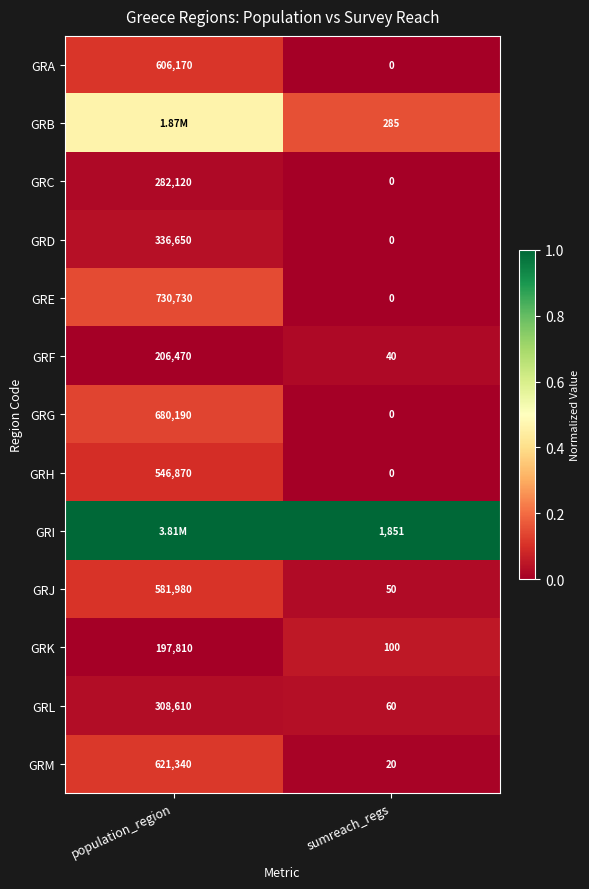

Is the value of GRE at population_region greater than the value of GRA at sumreach_regs?

Yes